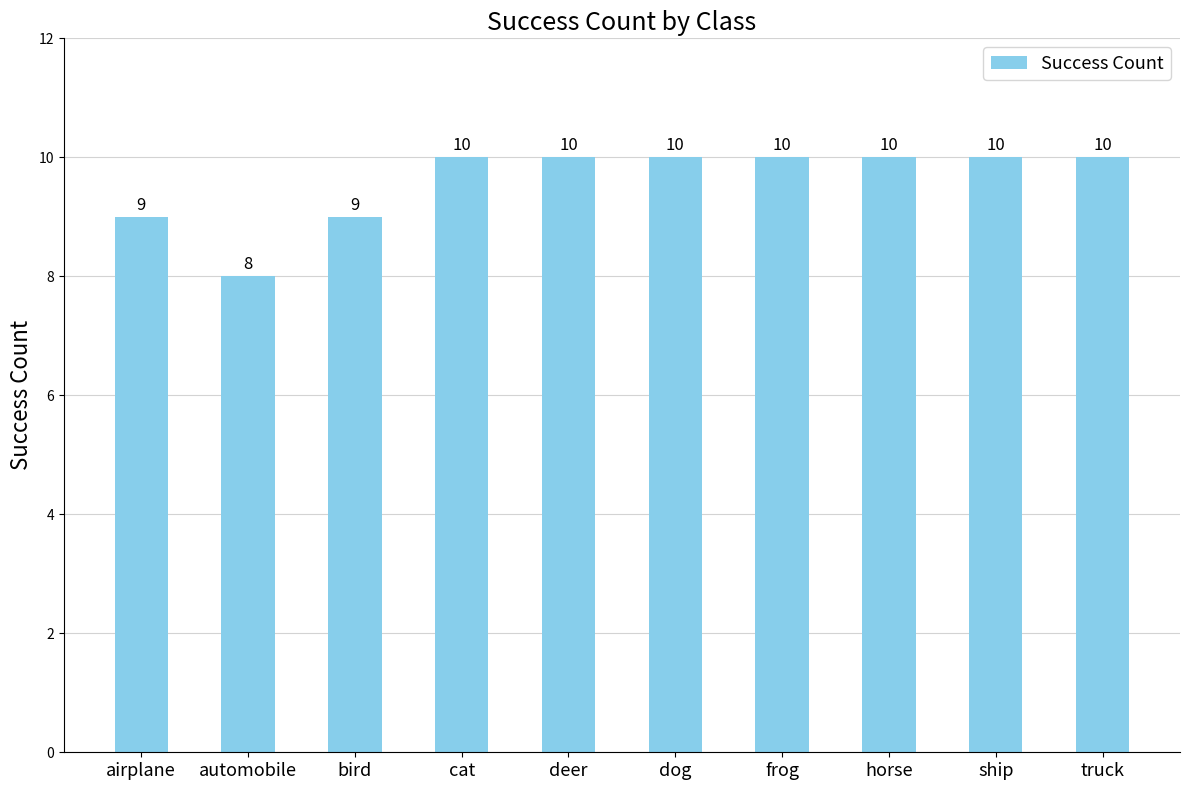

How many bars are there in total?

10